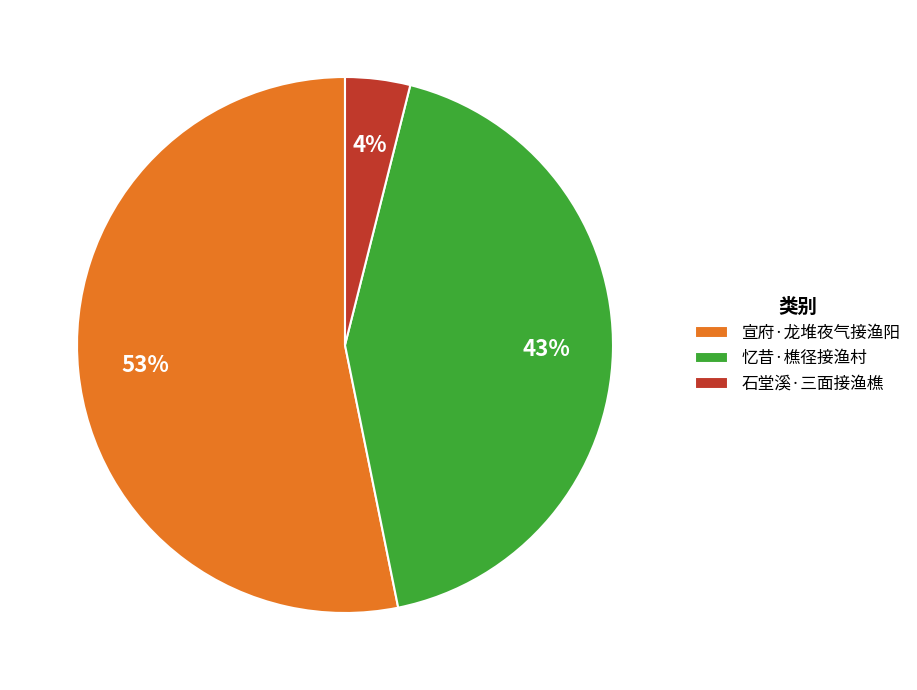

What percentage is the 忆昔·樵径接渔村 slice, to the nearest percent?

43%